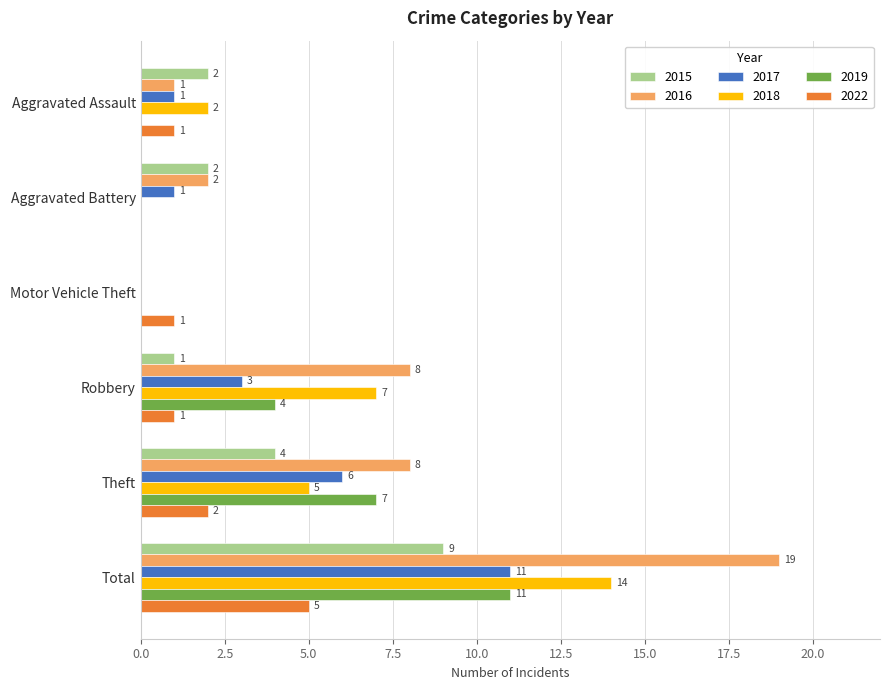

Which category has the highest value in the 2015 series?

Total